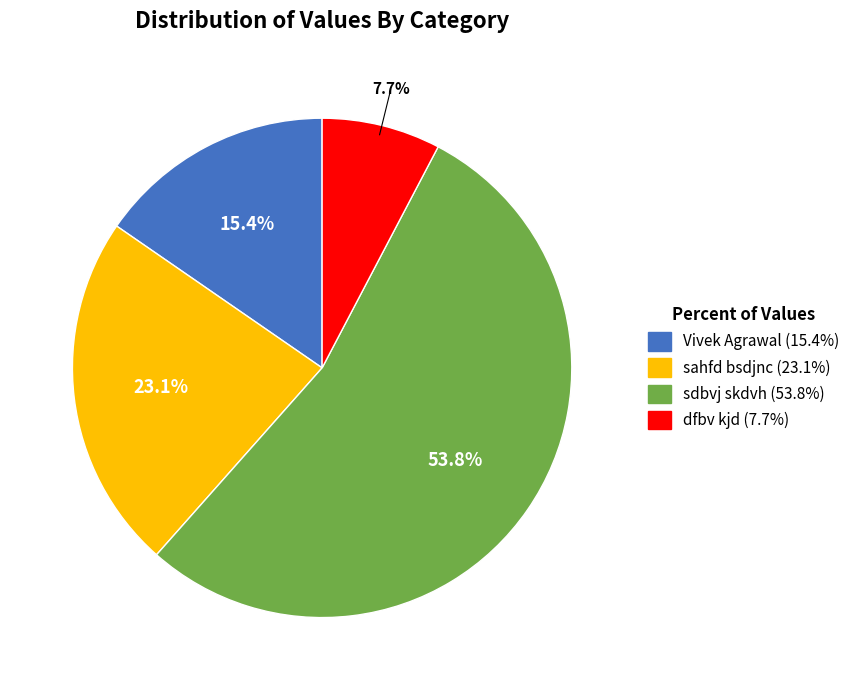

What is the ratio of the value at Vivek Agrawal to the value at sahfd bsdjnc?

0.7